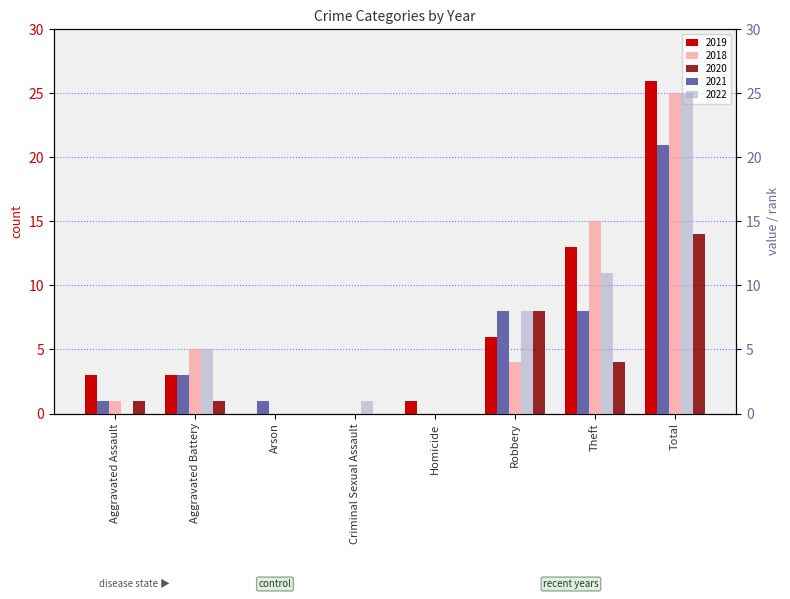

At which category is the sum across all series the highest?

Total